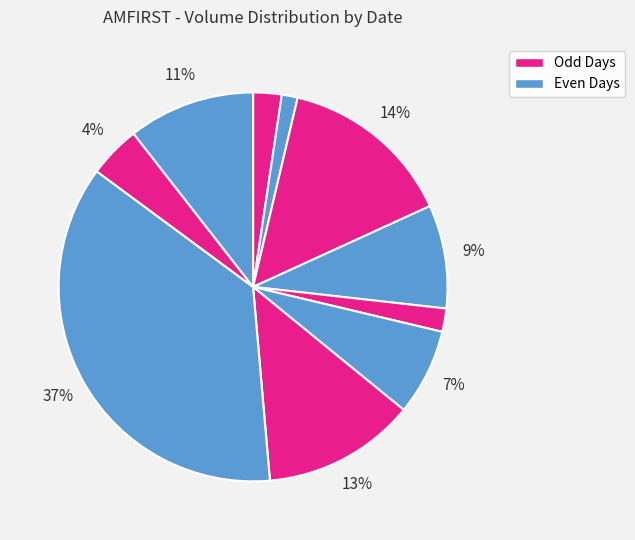

Count the number of slices in the pie.

10